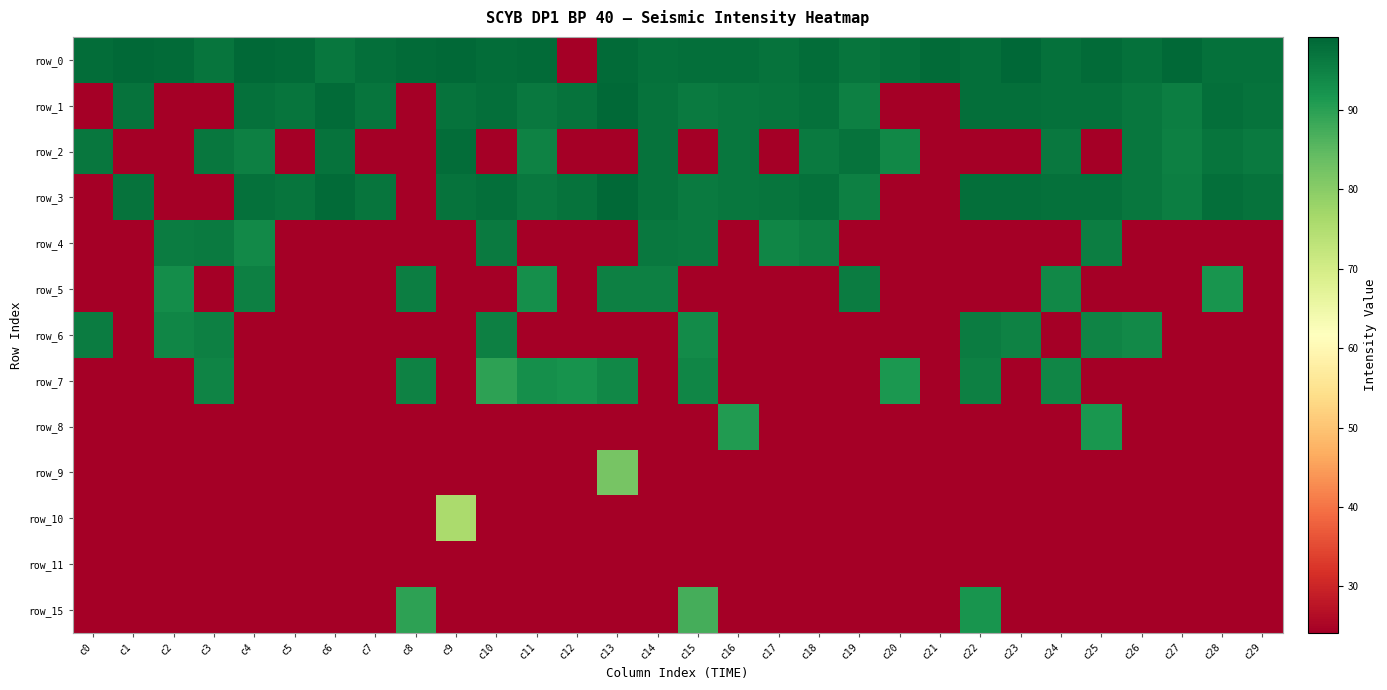

What is the maximum value shown in the chart?

99.2